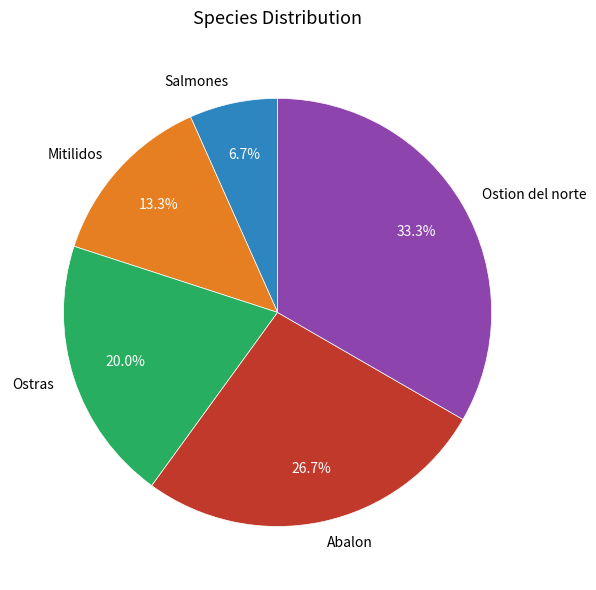

The Abalon slice represents 27% of the pie. True or false?

True